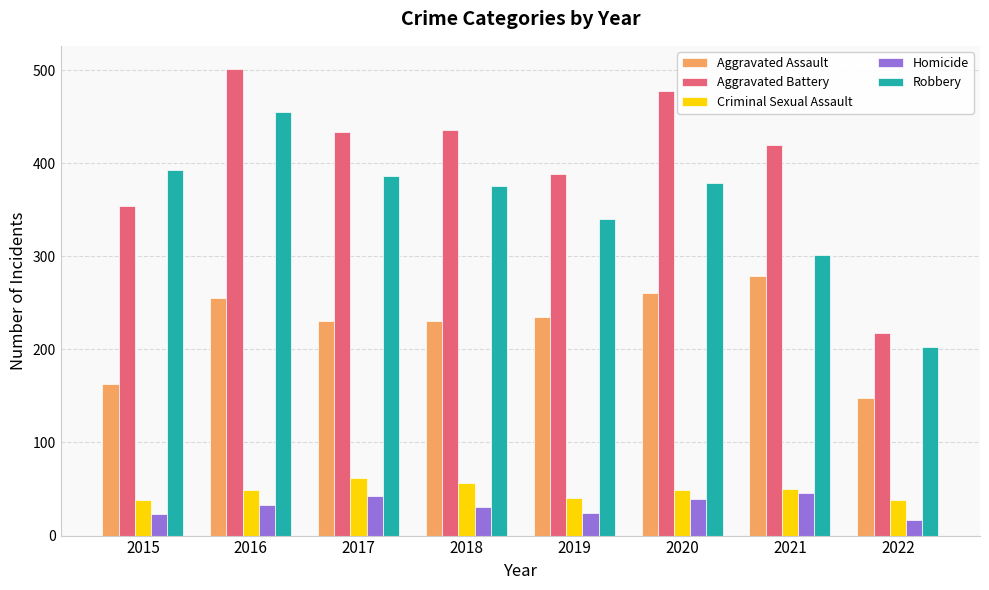

What is the sum of all Criminal Sexual Assault values?

382